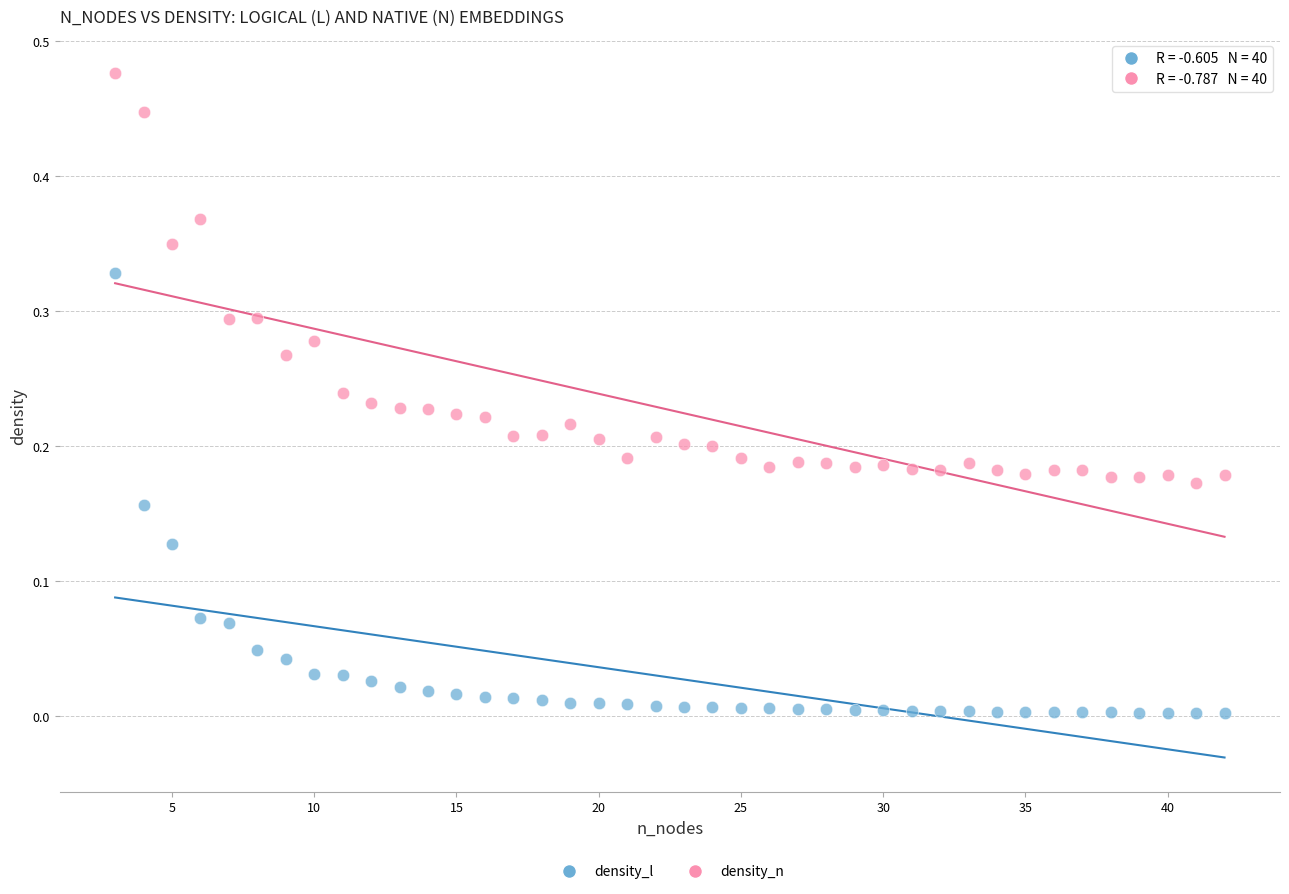

What are all the series names shown in the legend?

density_l, density_n